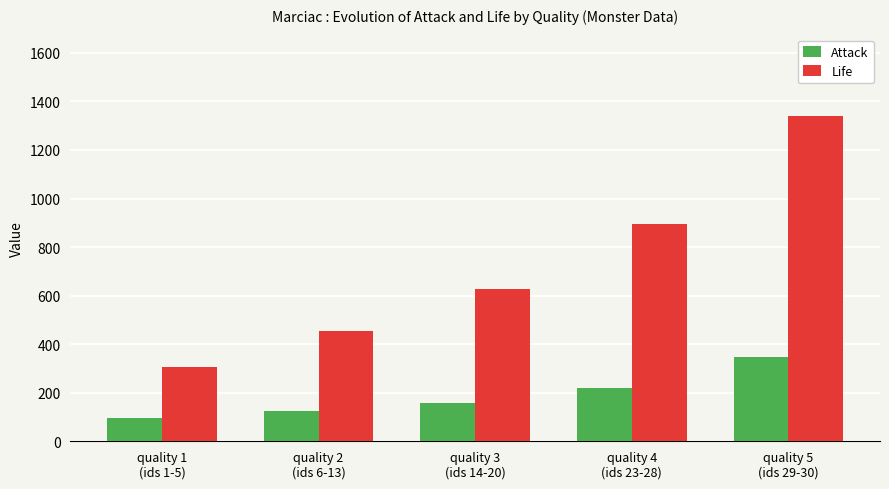

What is the value of the Attack bar at the 1st from the left?

96